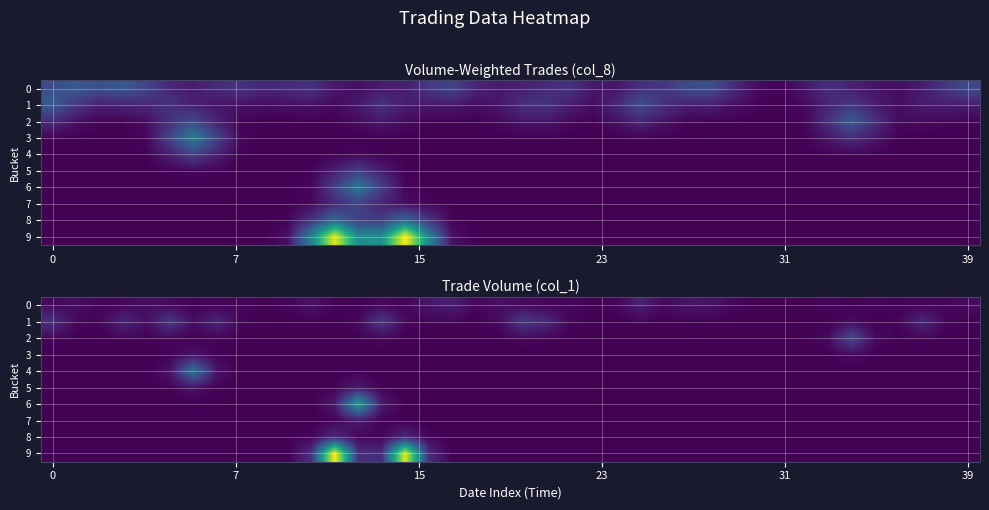

Which series has the largest range (max minus min)?

9